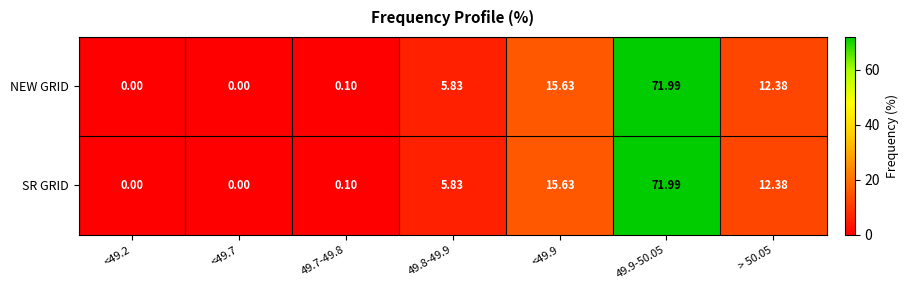

Is the value of NEW GRID at <49.2 greater than the value of SR GRID at 49.7-49.8?

No